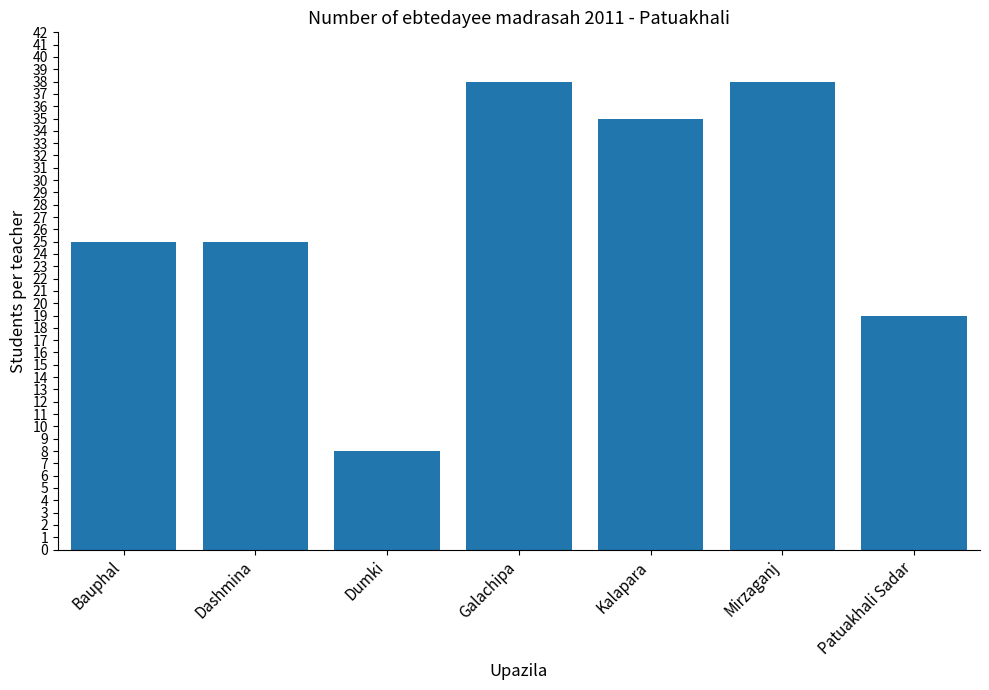

What is the difference between the maximum and minimum values?

30